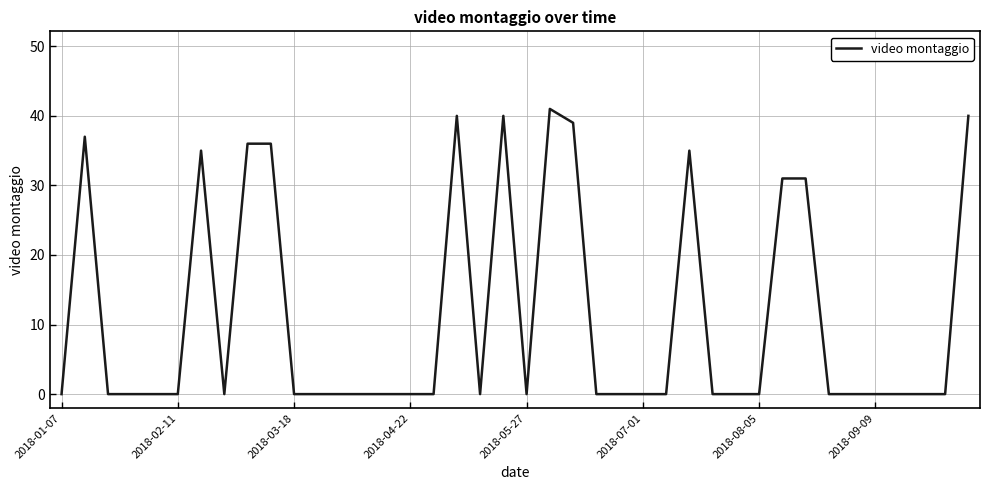

What is the difference between the maximum and minimum values?

41